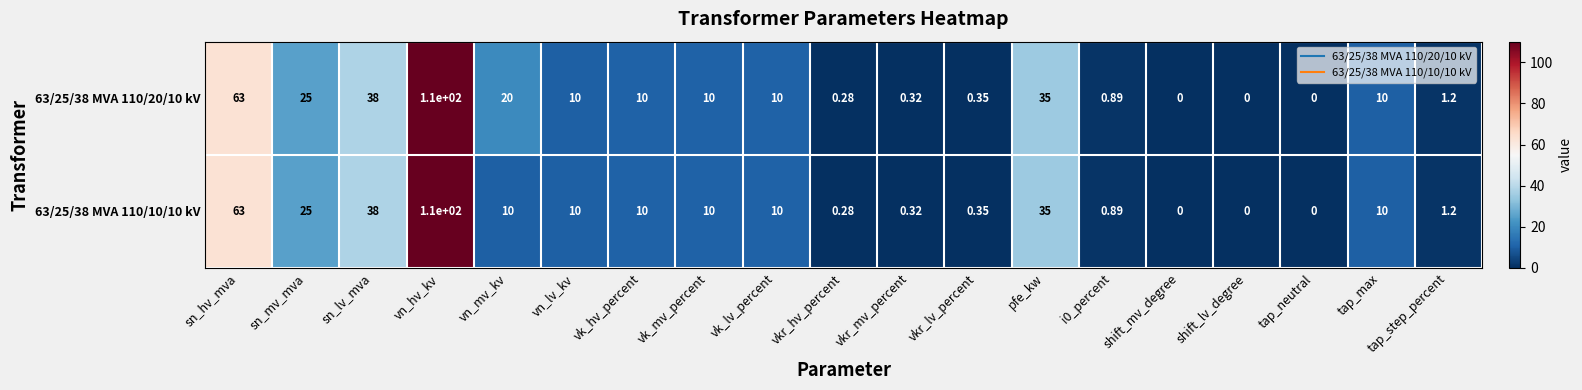

Which category has the highest value across all series?

vn_hv_kv